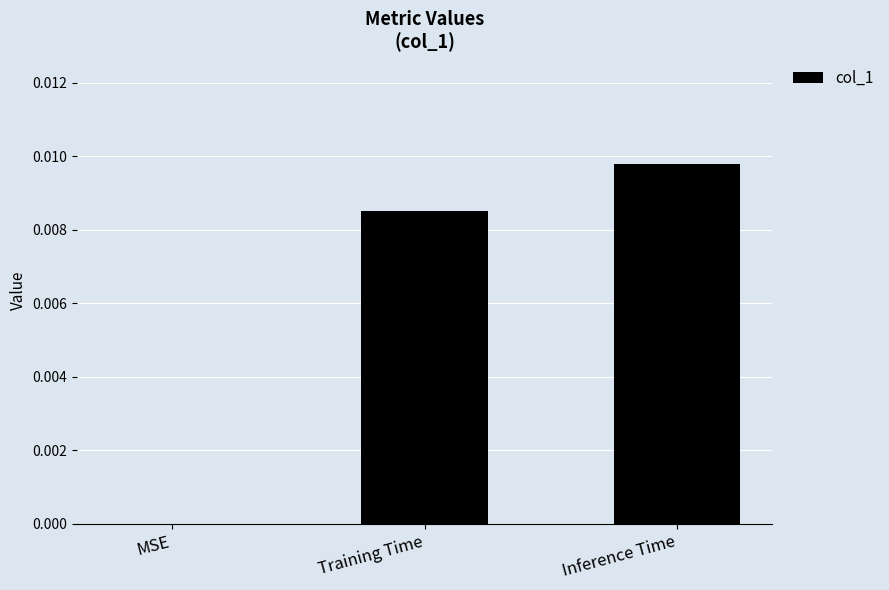

The chart shows a value of 0.0 at Training Time. True or false?

True